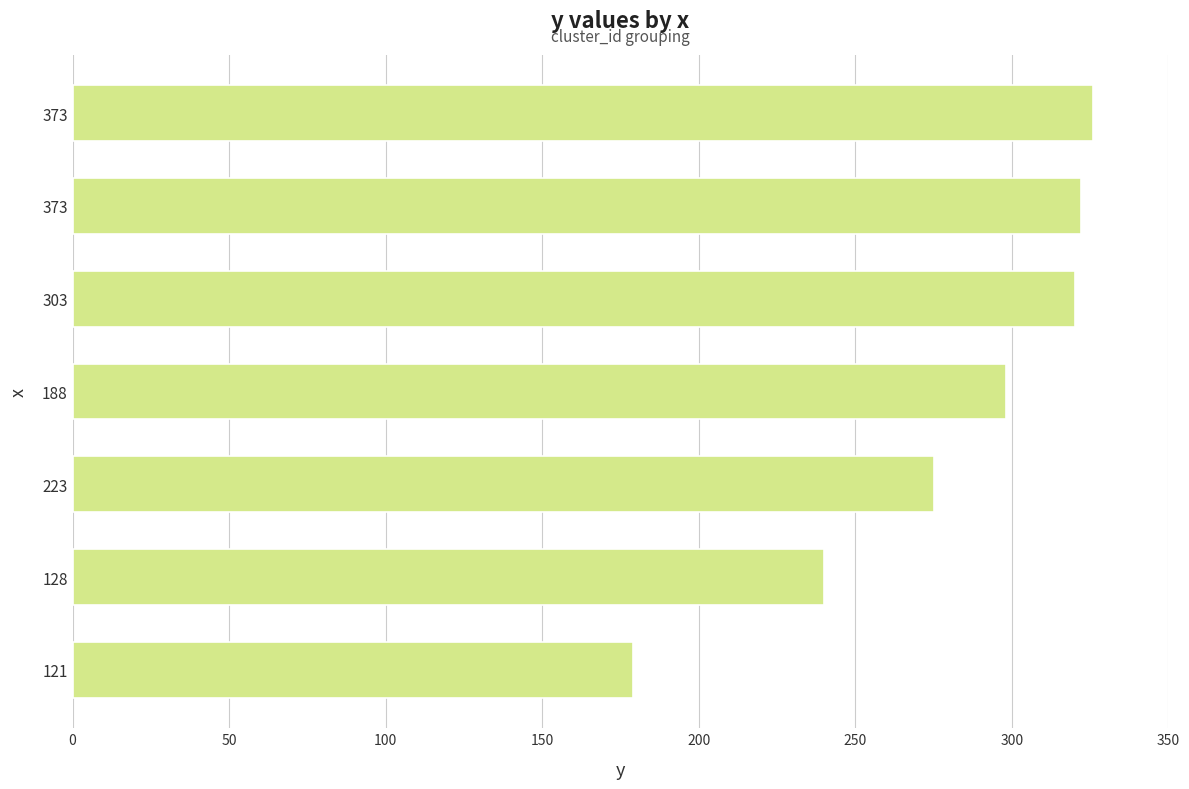

What is the maximum value shown in the chart?

326